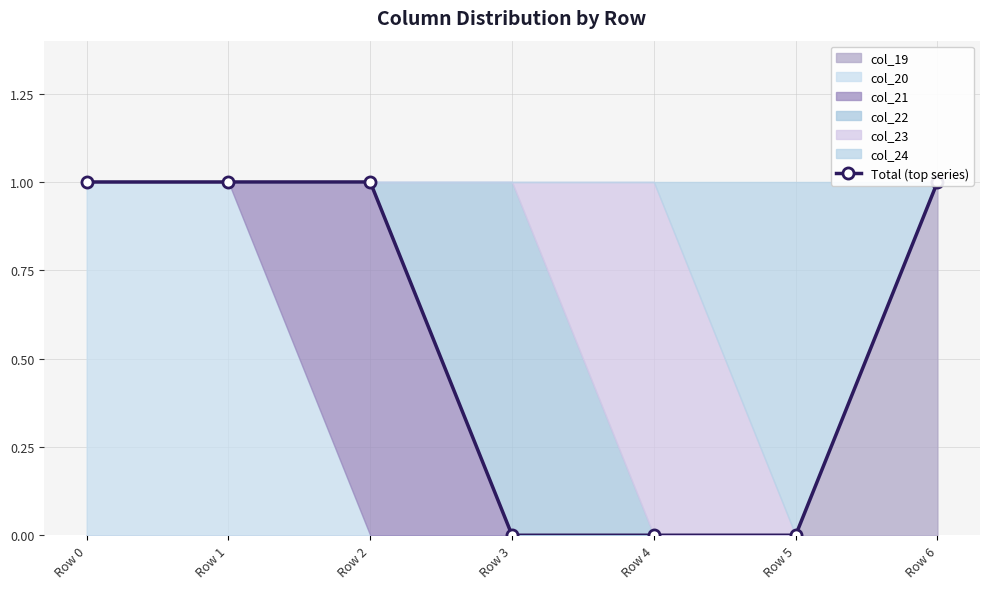

Reading left to right, transcribe all the data shown in this chart.

1	1	1	0	0	0	1